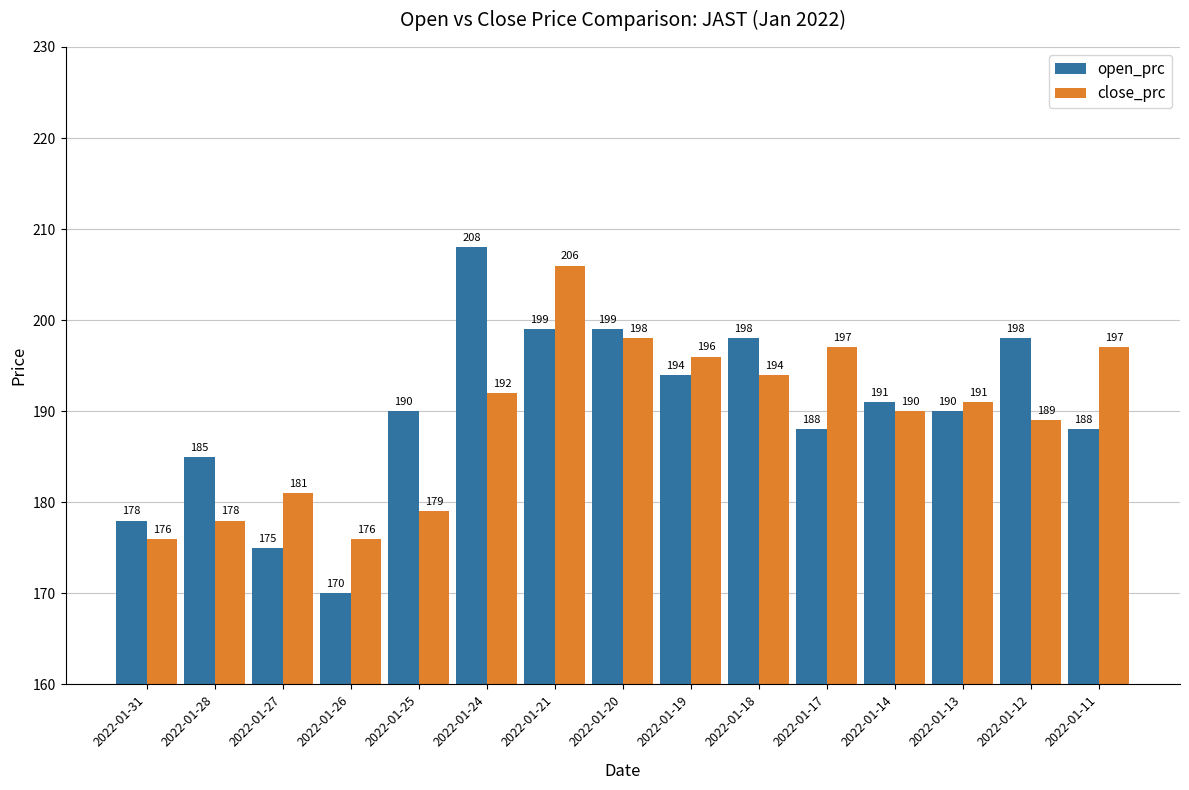

Which category has the highest value in the open_prc series?

2022-01-24